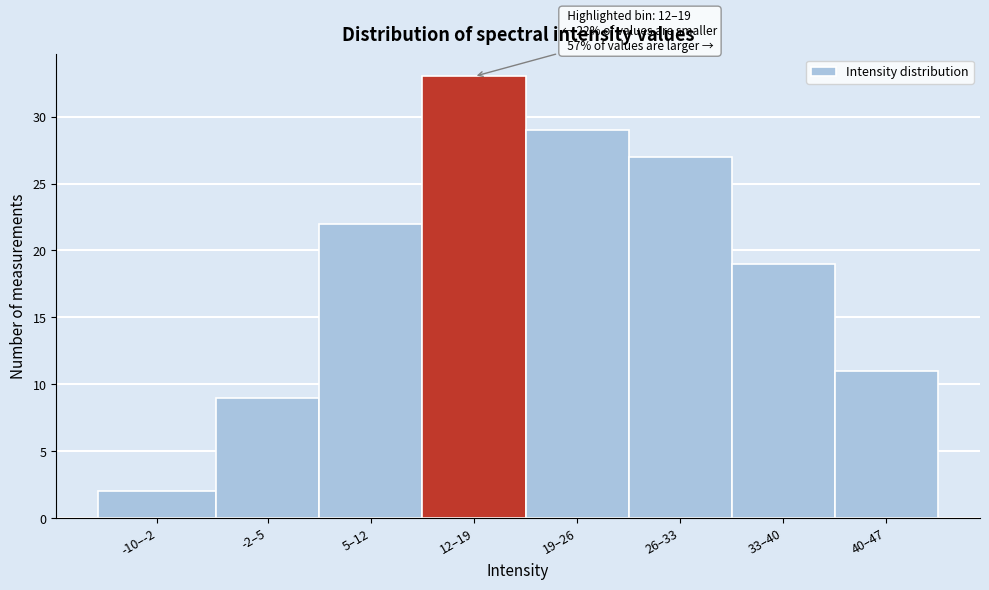

Reading right to left, list all the values displayed in this chart.

40–47=11	33–40=19	26–33=27	19–26=29	12–19=33	5–12=22	-2–5=9	-10–-2=2